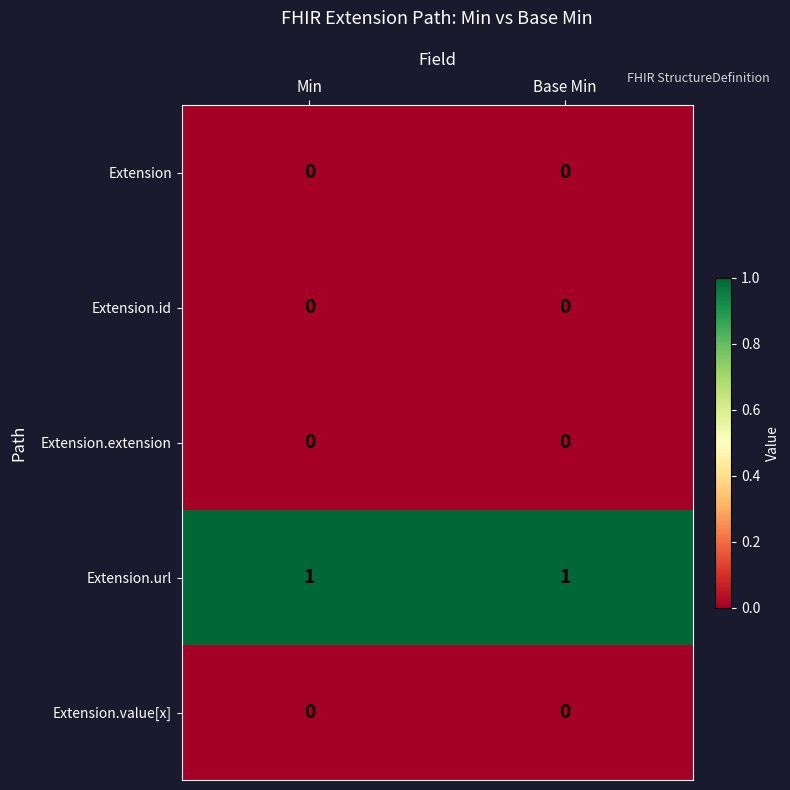

Reading left to right, list all the values displayed in this chart.

Extension: Min=0	Base Min=0
Extension.id: Min=0	Base Min=0
Extension.extension: Min=0	Base Min=0
Extension.url: Min=1	Base Min=1
Extension.value[x]: Min=0	Base Min=0